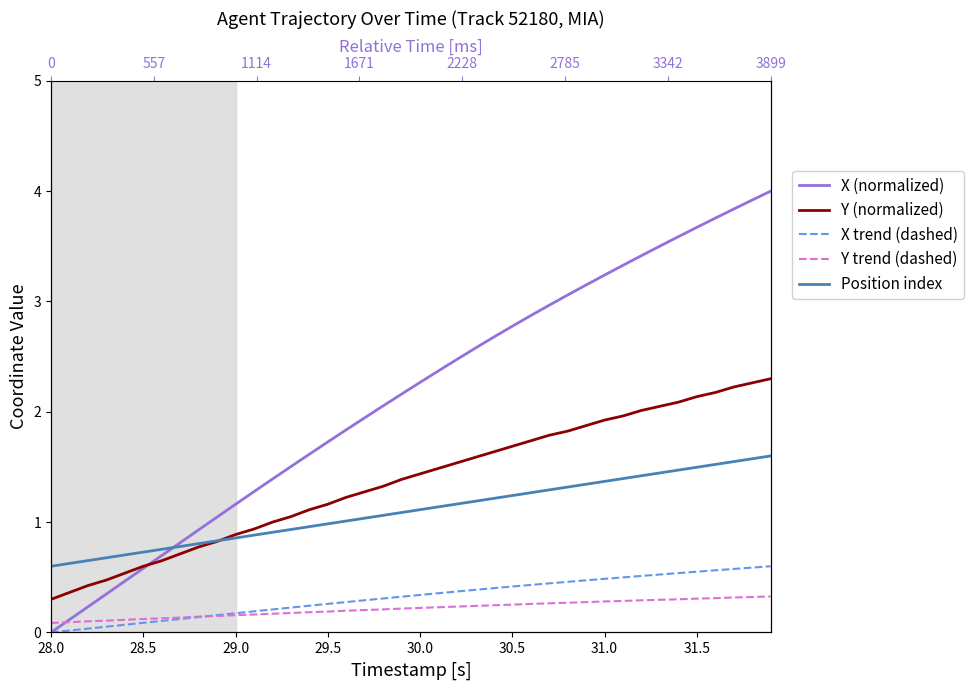

What is the minimum value for Y (normalized)?

0.3